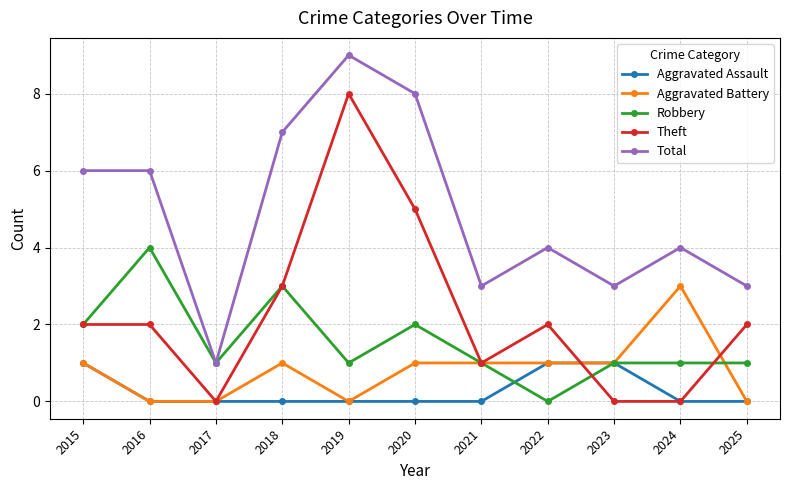

Which label corresponds to the largest value in the chart?

2019